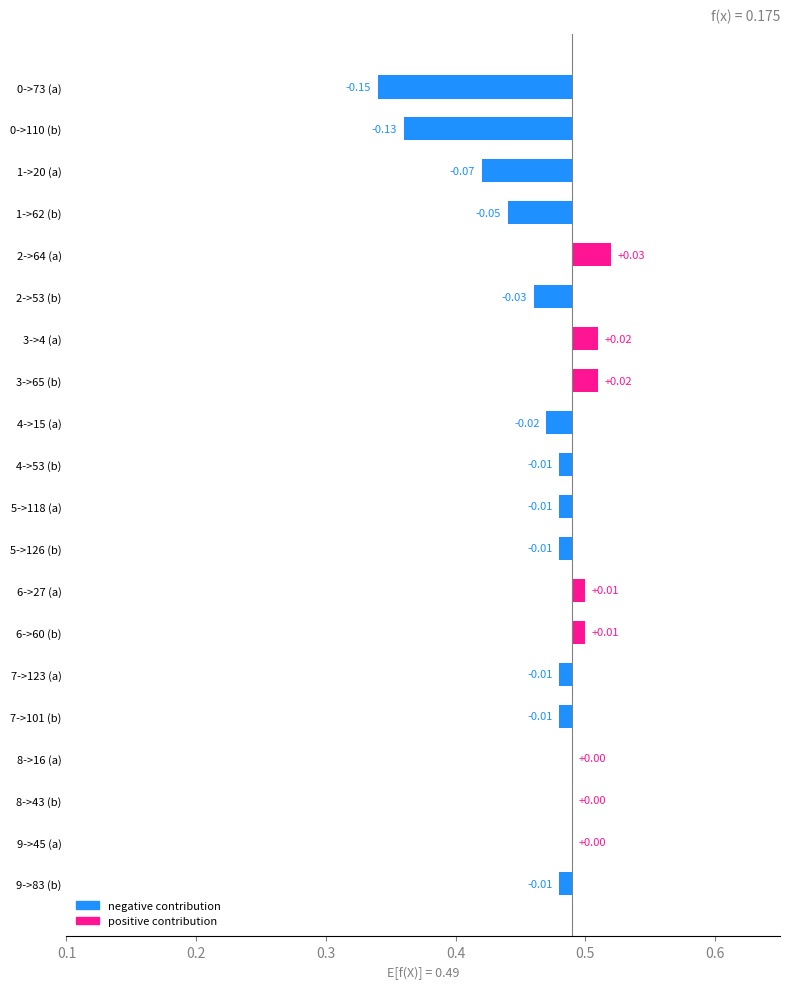

How many values are above zero?

5